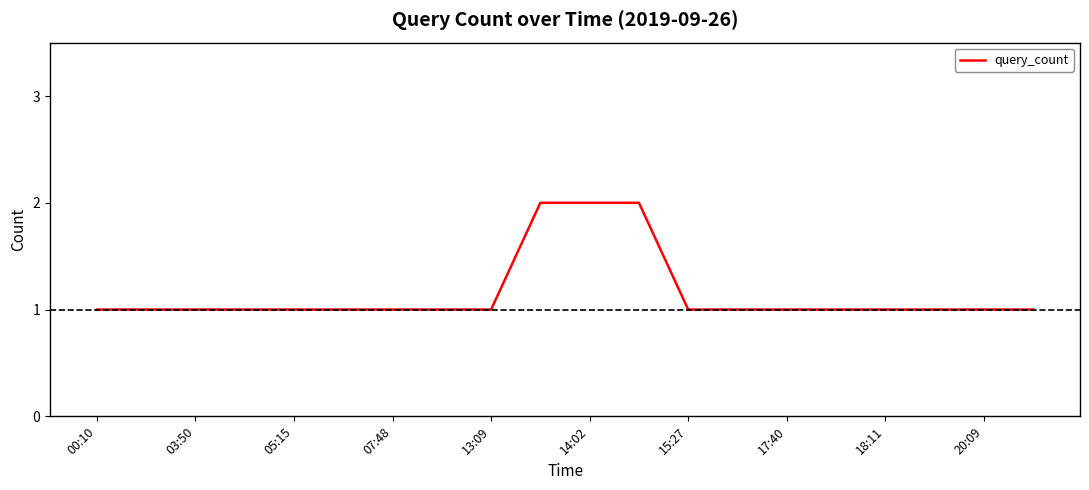

How many lines are shown in the chart?

1